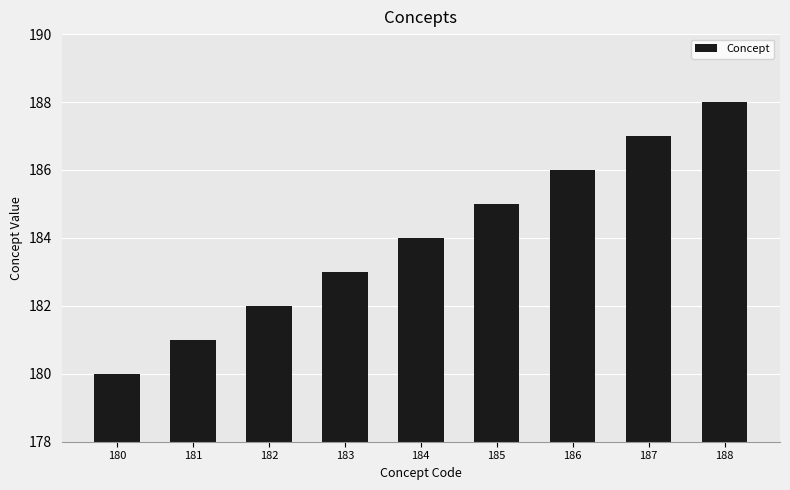

What is the sum of the values at 188 and 186?

374